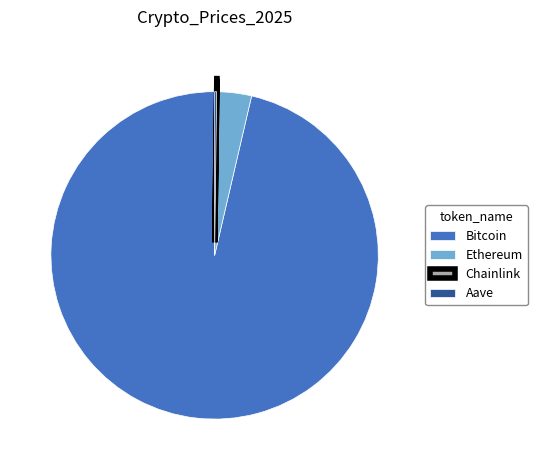

Is Bitcoin the majority of the pie?

Yes